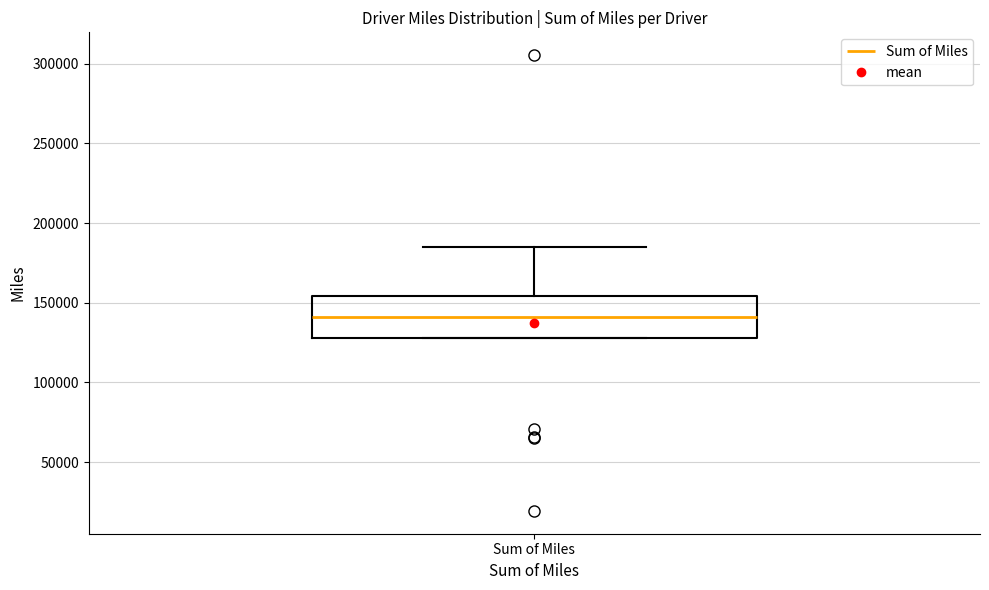

Transcribe this box plot: give where the median line is, the range the box spans, and where the two whiskers end, as read against the y-axis. The values are not printed on the chart, so give them approximately, as read against the axis.

median 140000, box 130000 to 155000, whiskers 130000 to 185000